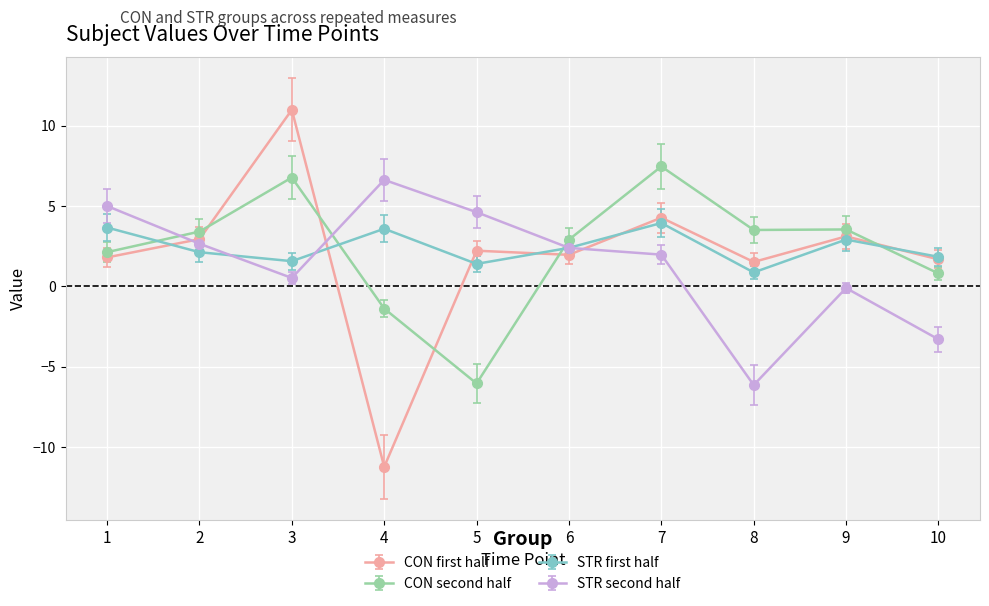

Rank the series at 3 from lowest to highest value.

STR second half, STR first half, CON second half, CON first half